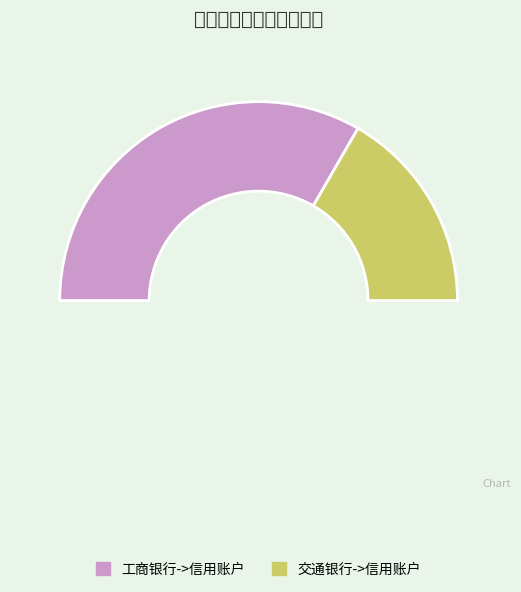

Which category has the smallest portion of the pie?

交通银行->信用账户